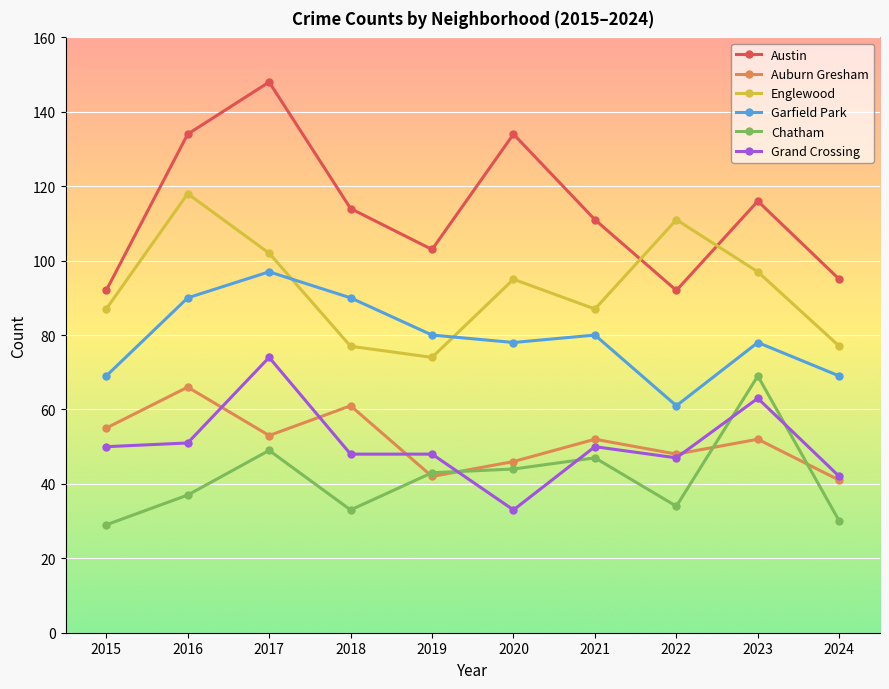

How many data points in Englewood are less than 95?

5